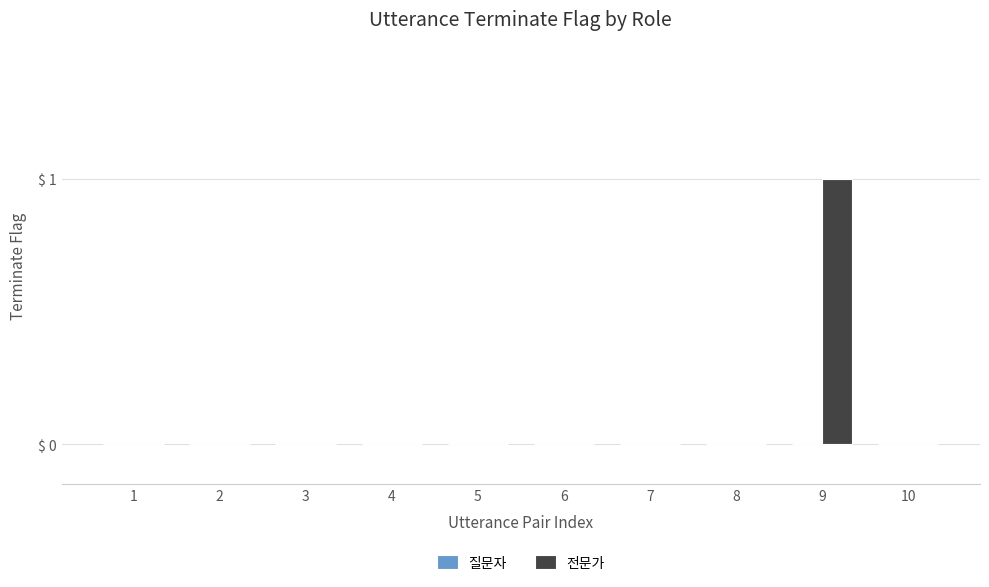

True or false: the data shows -1 at 10.

False